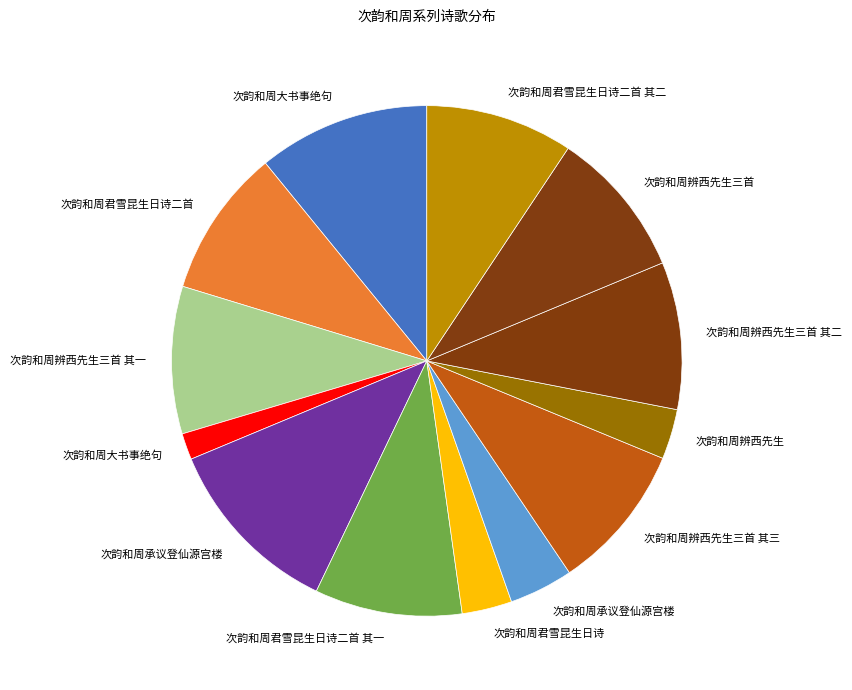

How many segments does this pie chart have?

13